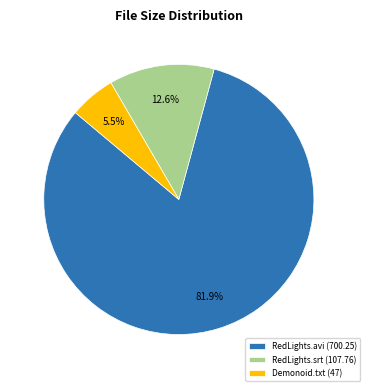

Which has a higher value, Demonoid.txt (47) or RedLights.srt (107.76)?

RedLights.srt (107.76)